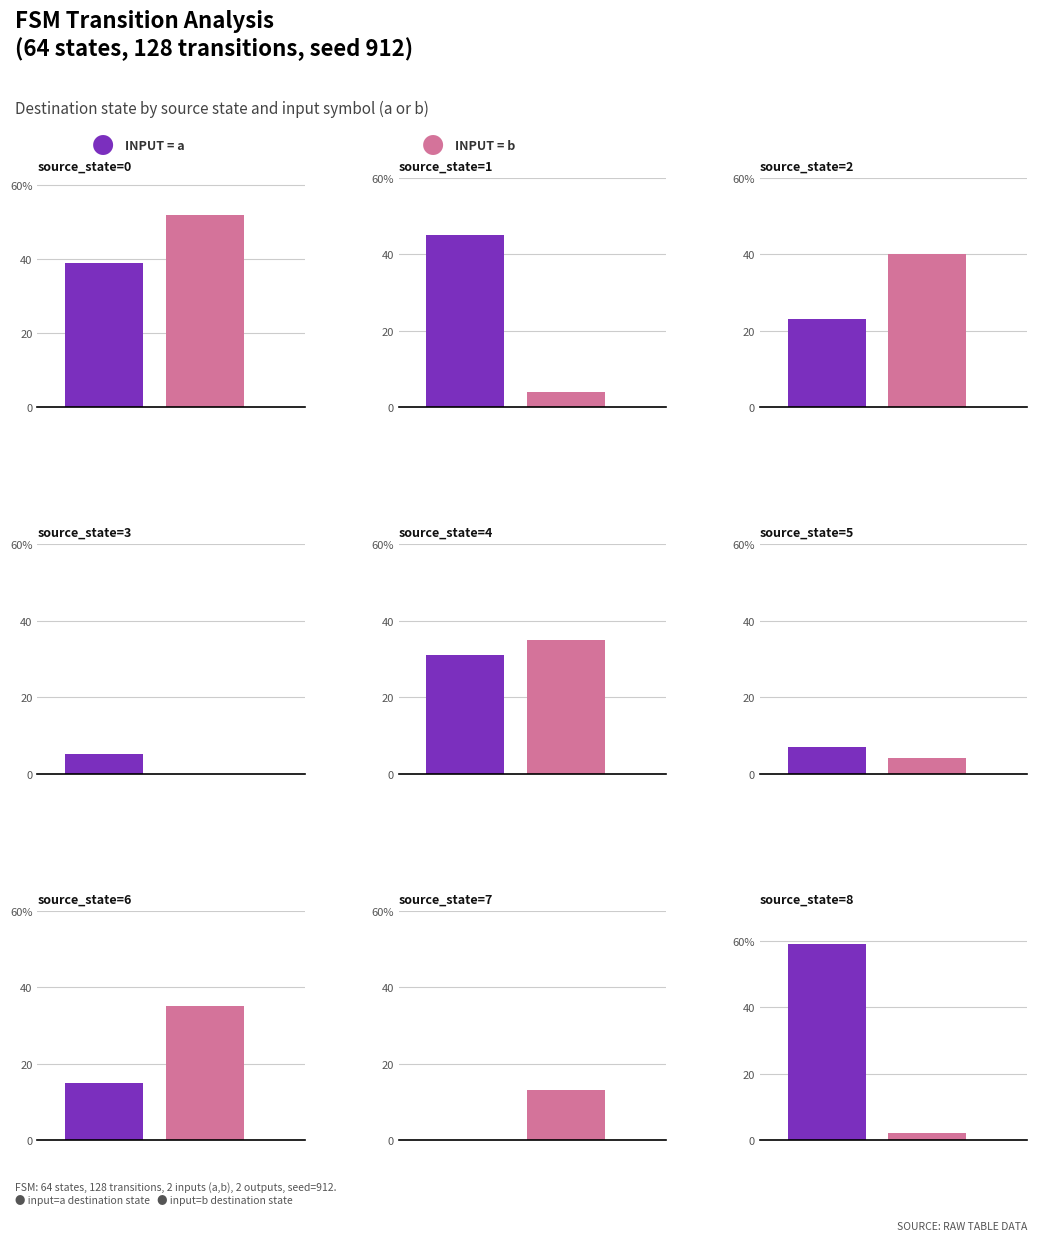

List the series in order of their peak value, highest first.

input=a (dest), input=b (dest)